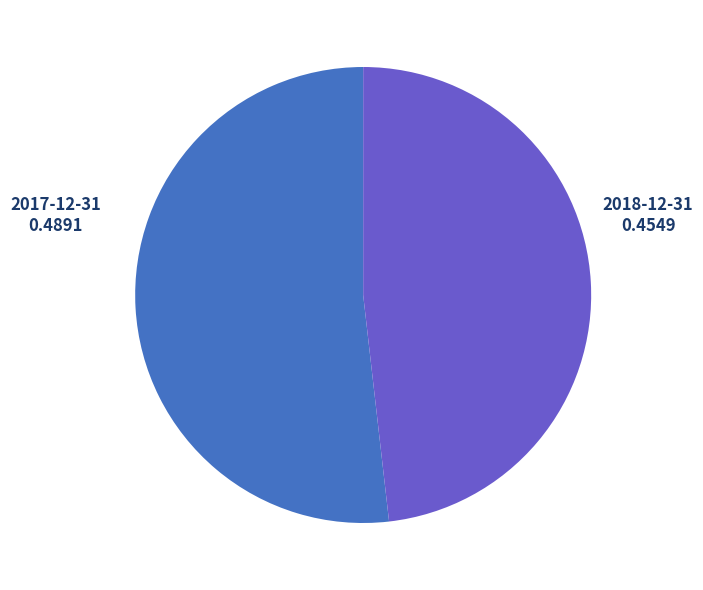

Which has a higher value, 2017-12-31 or 2018-12-31?

2017-12-31